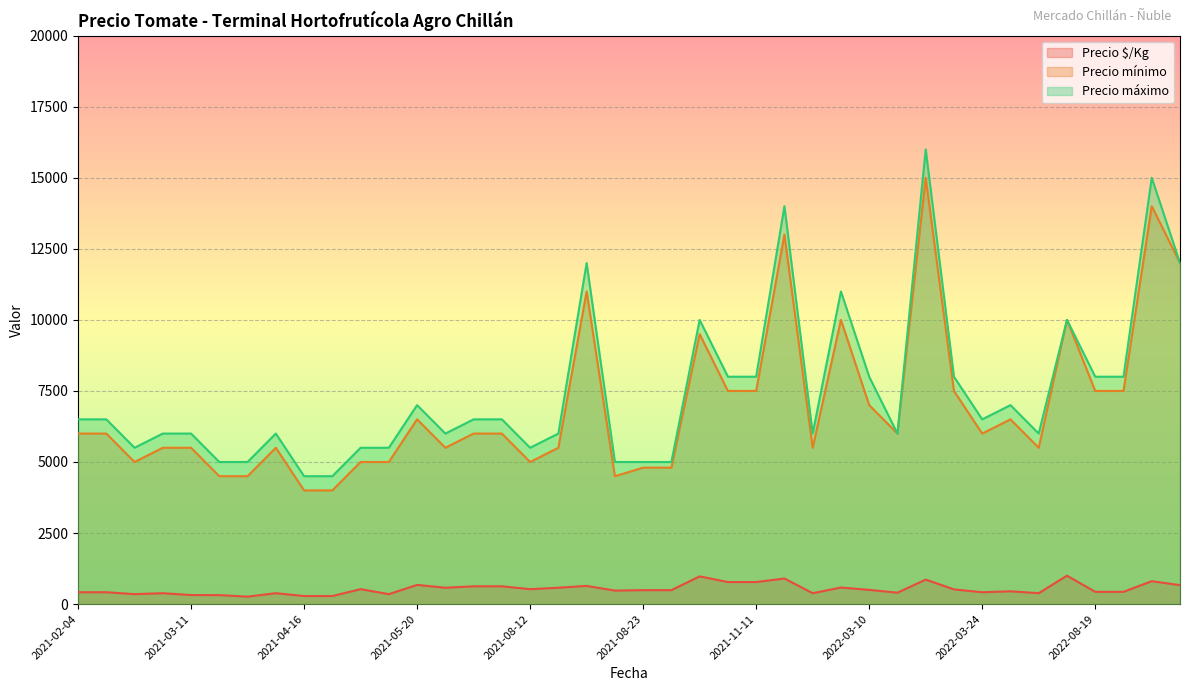

Which series changed the most between 2022-03-10 and 2022-03-24?

Precio máximo